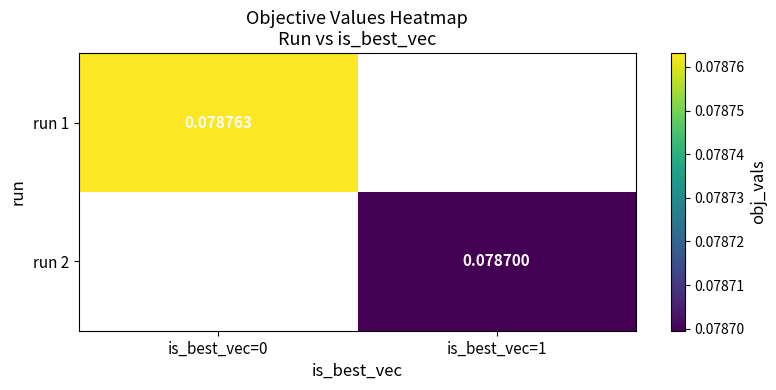

Is the value of run 1 at is_best_vec=0 greater than the value of run 2 at is_best_vec=1?

Yes